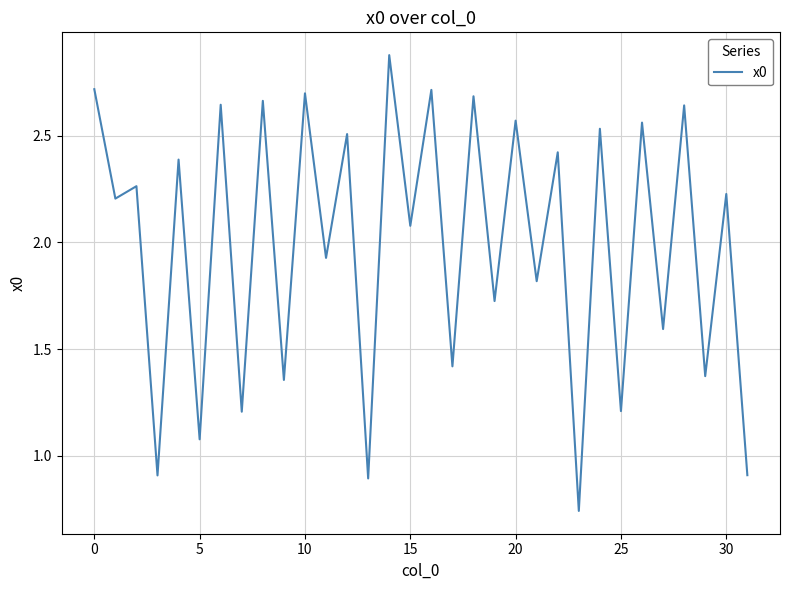

What is the greatest value displayed?

2.9